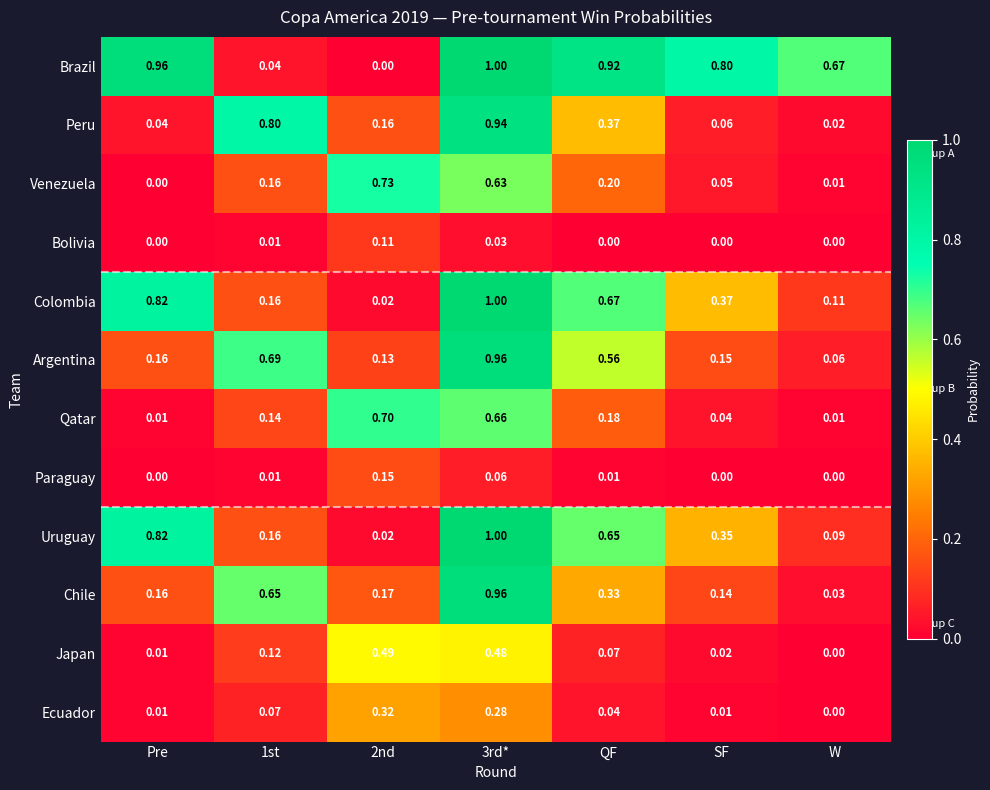

Which series has the largest total across all categories?

Brazil